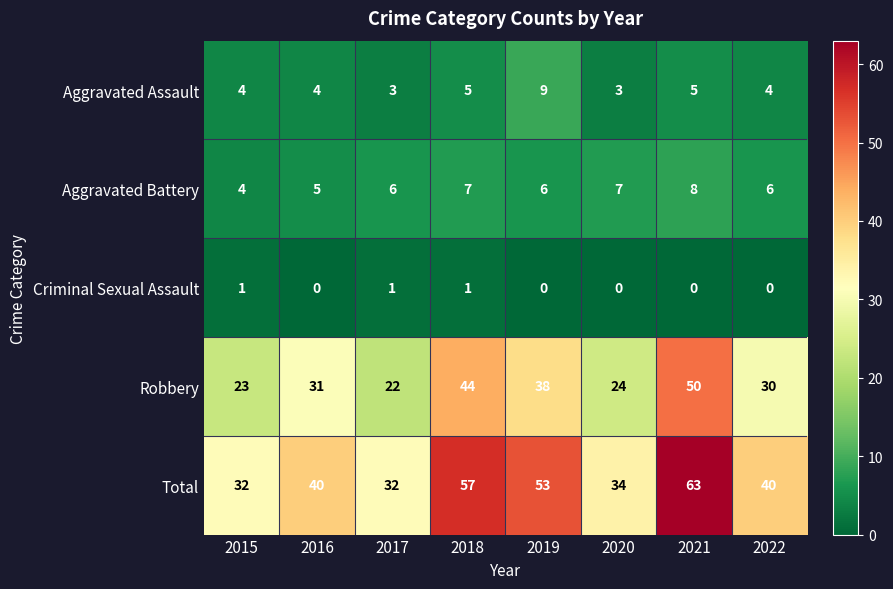

What is the maximum value shown in the chart?

63